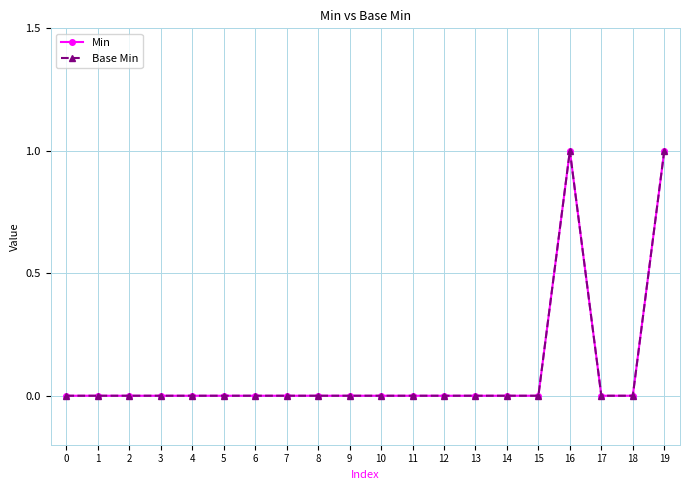

Is this an area chart (filled region under the line)?

No